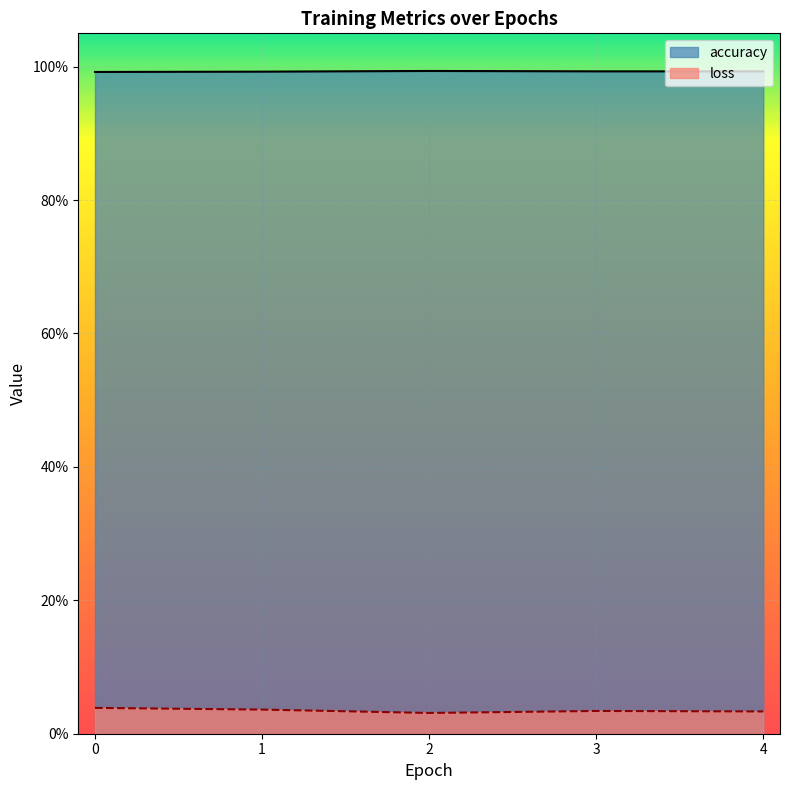

Between 0 and 3, which is larger?

3